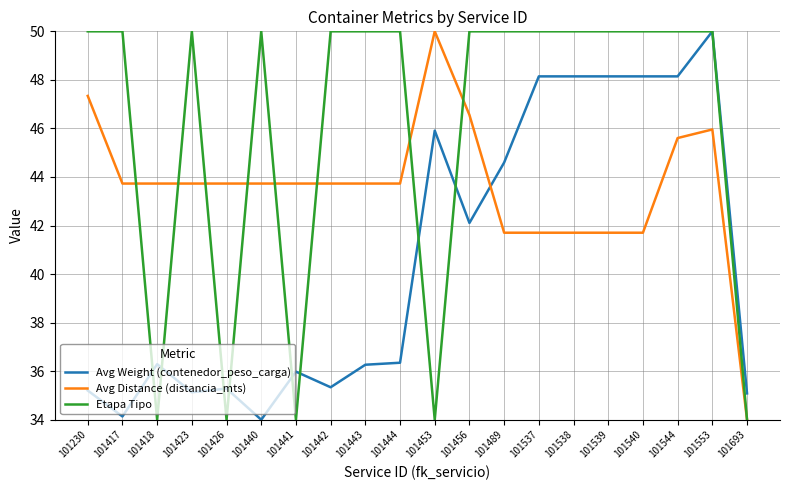

At 101443, list the series in order from smallest to largest.

Avg Weight (contenedor_peso_carga), Avg Distance (distancia_mts), Etapa Tipo